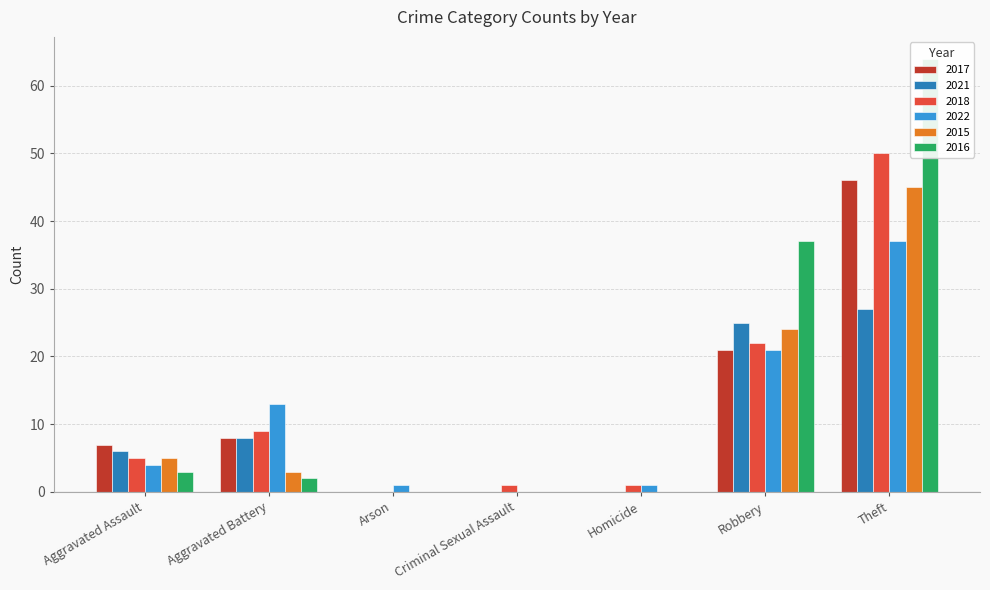

Reading left to right, extract all data points from this chart.

2017: 7	8	0	0	0	21	46
2021: 6	8	0	0	0	25	27
2018: 5	9	0	1	1	22	50
2022: 4	13	1	0	1	21	37
2015: 5	3	0	0	0	24	45
2016: 3	2	0	0	0	37	64